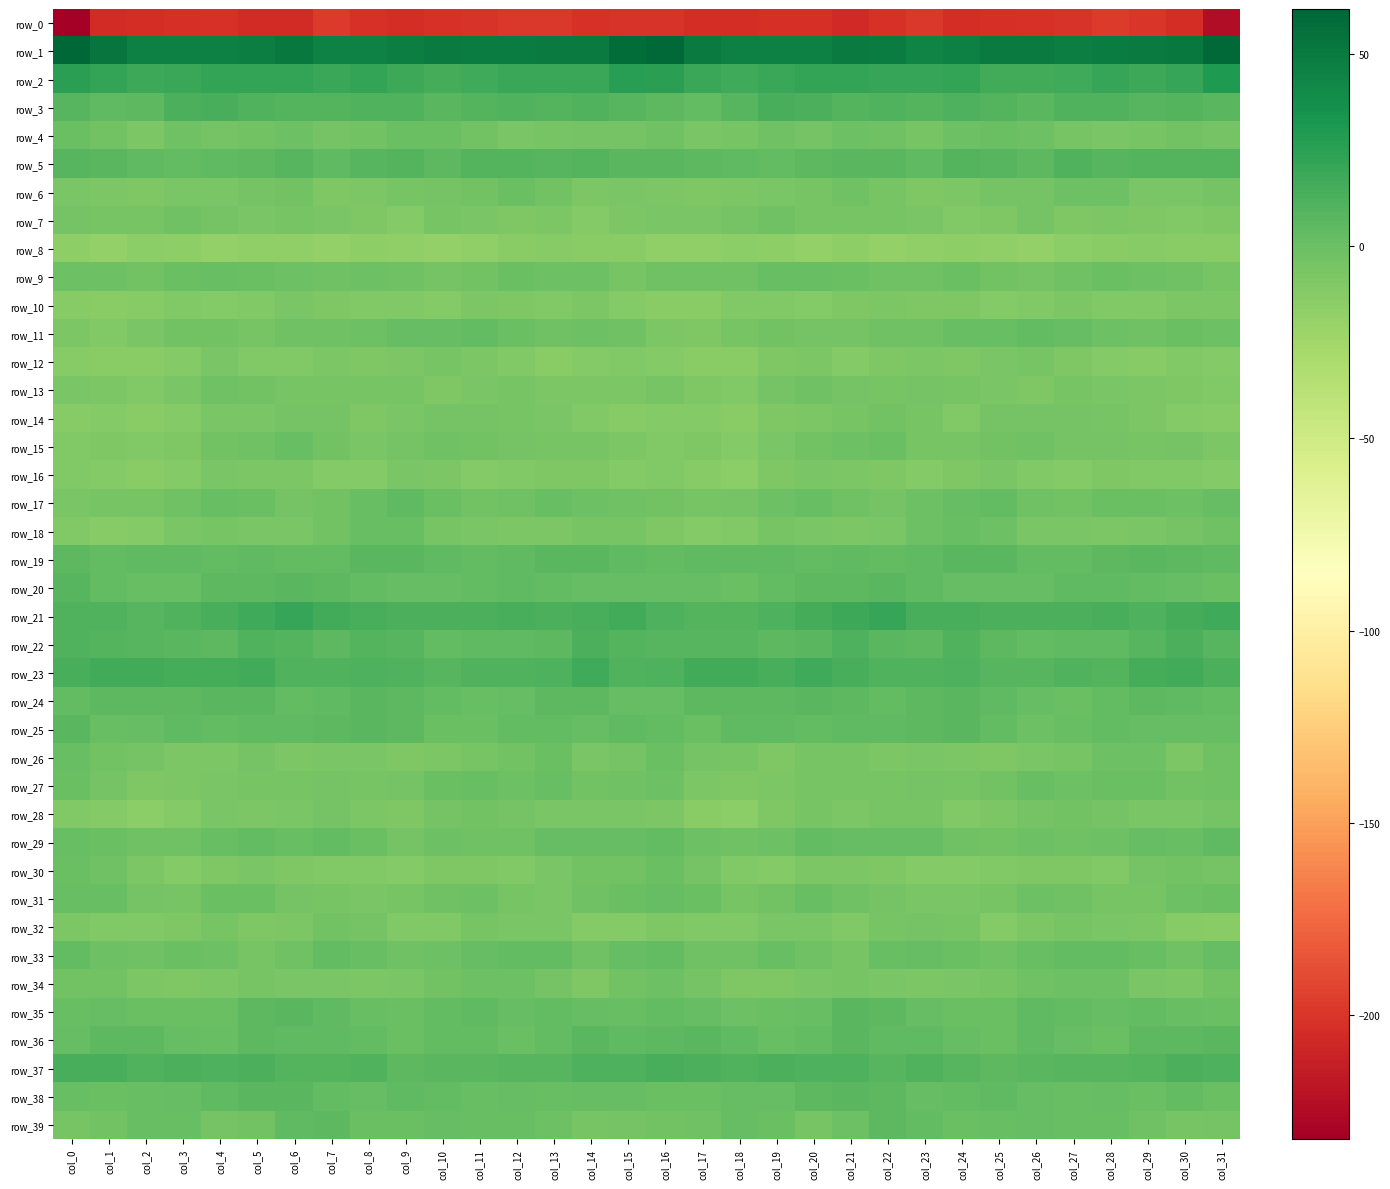

Reading left to right, extract all data points from this chart.

row_0: -232.4	-205.8	-204.0	-203.1	-202.2	-205.3	-205.4	-197.6	-202.0	-204.7	-202.2	-200.9	-198.1	-198.0	-202.4	-201.1	-200.8	-204.3	-203.8	-202.7	-202.8	-207.0	-201.7	-198.1	-204.0	-203.4	-202.1	-200.3	-197.5	-199.2	-203.9	-224.2
row_1: 61.8	52.8	46.8	46.8	45.9	47.7	50.7	45.4	44.7	47.7	50.0	48.6	48.1	49.6	49.6	58.1	59.7	49.4	46.2	46.6	45.9	49.6	49.1	44.2	45.8	49.2	49.5	47.9	48.7	49.9	51.2	60.6
row_2: 26.1	22.1	18.5	19.5	21.6	22.4	22.2	20.1	21.7	19.0	15.3	17.5	20.2	19.4	19.5	26.2	25.9	20.4	18.0	20.4	22.3	22.5	21.3	20.5	21.7	16.7	16.1	18.1	20.8	18.7	21.3	29.7
row_3: 7.8	4.5	5.7	13.3	13.9	10.3	10.0	9.0	11.0	10.7	7.6	9.8	10.9	8.9	10.2	8.6	5.9	3.4	8.8	14.3	12.7	9.6	10.1	9.1	11.9	9.3	7.6	10.8	10.4	8.8	9.8	7.5
row_4: 0.8	-3.7	-7.7	-1.9	-3.8	-2.9	-0.3	-4.6	-2.7	0.3	0.8	-3.6	-6.1	-5.8	-3.8	-4.1	-2.5	-6.7	-5.7	-1.6	-4.7	-1.0	-1.6	-4.9	-0.9	0.7	-0.7	-4.9	-6.1	-5.6	-3.6	-3.9
row_5: 8.7	7.6	5.5	4.3	5.2	6.4	7.8	5.1	8.3	9.5	6.1	9.6	9.0	8.7	9.4	7.2	7.7	6.4	5.1	4.1	5.7	7.2	7.0	5.4	10.0	8.1	6.5	10.4	8.2	9.0	9.2	9.5
row_6: -6.7	-7.4	-9.1	-6.2	-6.0	-3.9	-3.6	-9.0	-8.1	-5.8	-4.3	-2.8	-0.1	-3.6	-7.8	-6.5	-7.5	-8.5	-8.0	-6.0	-5.8	-2.5	-5.9	-9.3	-7.3	-4.6	-4.4	-1.4	-0.5	-6.0	-7.1	-4.8
row_7: -4.1	-5.8	-5.6	-1.8	-4.0	-6.8	-5.6	-6.2	-8.5	-11.4	-5.4	-7.0	-8.6	-7.4	-10.7	-8.1	-6.4	-6.0	-4.5	-1.6	-5.8	-5.9	-5.8	-6.5	-10.5	-9.5	-4.5	-8.7	-7.5	-8.6	-10.5	-8.3
row_8: -15.9	-17.6	-14.5	-15.4	-17.5	-17.1	-17.1	-17.8	-15.4	-16.7	-18.0	-16.7	-13.4	-12.7	-13.5	-14.0	-17.5	-16.5	-14.3	-16.3	-17.8	-16.1	-18.1	-16.6	-15.9	-16.9	-18.0	-15.2	-13.0	-12.7	-13.6	-13.7
row_9: -0.3	-0.5	-2.9	0.1	1.7	0.6	-0.8	-1.8	-0.3	-2.3	-3.9	-3.7	0.6	-0.6	-0.9	-5.1	-2.4	-1.8	-1.9	1.0	1.6	0.0	-1.5	-1.4	-0.2	-3.1	-4.5	-1.8	0.5	-0.6	-2.1	-4.9
row_10: -12.8	-13.8	-12.1	-9.7	-10.7	-10.1	-6.9	-8.7	-9.6	-10.5	-11.3	-8.3	-8.9	-10.4	-8.2	-10.7	-13.2	-13.7	-10.2	-10.3	-11.0	-8.6	-7.3	-9.5	-9.3	-11.6	-10.1	-8.0	-9.7	-9.8	-8.0	-7.6
row_11: -8.1	-10.3	-6.8	-3.2	-3.5	-5.3	-2.4	-2.1	-0.8	2.4	2.7	3.6	-0.0	-2.5	-0.8	-1.9	-7.8	-9.2	-5.1	-2.8	-4.8	-4.1	-1.8	-2.4	1.1	1.9	3.6	2.3	-1.3	-2.3	-0.1	-0.8
row_12: -12.4	-13.8	-14.0	-10.7	-6.7	-10.3	-10.3	-7.9	-8.9	-7.2	-5.0	-7.9	-10.4	-13.1	-10.7	-9.9	-11.3	-13.9	-13.6	-8.6	-7.4	-11.3	-8.9	-8.2	-8.7	-6.3	-5.3	-9.2	-11.5	-12.6	-10.1	-11.6
row_13: -6.9	-7.9	-10.0	-7.0	-2.0	-3.0	-5.9	-5.2	-5.6	-5.9	-8.8	-6.9	-5.5	-8.1	-8.1	-7.9	-5.9	-8.4	-10.3	-4.6	-1.4	-4.4	-5.9	-4.8	-6.0	-6.8	-8.9	-5.3	-7.0	-7.7	-8.9	-9.8
row_14: -11.8	-11.6	-13.3	-10.9	-7.1	-6.7	-3.9	-4.4	-9.3	-6.5	-3.8	-4.0	-4.9	-6.7	-10.4	-12.4	-11.4	-11.7	-13.9	-8.7	-7.3	-5.5	-3.6	-6.0	-9.6	-4.6	-4.1	-4.1	-5.6	-8.1	-11.2	-11.9
row_15: -10.1	-9.1	-9.9	-8.8	-3.7	-2.5	1.2	-2.8	-6.0	-4.4	-2.0	-3.1	-4.6	-5.5	-5.0	-8.3	-10.4	-8.8	-10.9	-6.6	-3.3	-1.2	0.7	-5.0	-5.4	-3.3	-1.7	-4.1	-4.7	-5.7	-4.8	-8.0
row_16: -10.3	-11.1	-13.7	-11.3	-6.6	-7.3	-7.8	-10.7	-10.7	-6.8	-7.8	-11.5	-9.6	-8.7	-9.4	-11.1	-10.5	-11.8	-14.2	-8.9	-6.5	-7.6	-9.0	-11.1	-9.4	-6.1	-9.7	-11.4	-8.4	-9.5	-9.5	-11.1
row_17: -6.9	-5.7	-5.2	-1.9	1.3	-0.2	-3.8	-2.6	1.3	4.4	0.3	-3.0	-1.5	1.2	-0.8	-1.6	-3.6	-5.3	-4.6	-0.5	1.6	-1.5	-4.3	-1.1	2.9	3.6	-1.5	-3.1	0.2	0.2	-0.4	2.4
row_18: -9.9	-11.8	-11.1	-6.7	-5.7	-7.0	-7.0	-3.5	1.2	1.0	-5.0	-6.8	-7.6	-7.3	-5.2	-5.2	-9.0	-11.6	-10.0	-5.8	-6.2	-7.2	-6.5	-1.1	1.7	-0.9	-6.2	-7.1	-8.1	-6.6	-4.0	-1.8
row_19: 5.7	3.5	5.0	4.4	3.9	4.4	4.1	4.0	7.3	7.6	4.8	3.4	4.6	7.0	6.7	4.5	3.5	4.5	4.6	4.4	3.8	4.4	3.7	5.1	7.7	7.1	3.5	3.7	5.5	7.5	5.7	4.6
row_20: 7.8	4.2	1.0	1.7	5.9	6.4	6.9	5.9	3.3	2.2	3.2	3.5	5.5	3.7	3.1	2.3	2.5	3.0	0.4	3.6	6.3	6.2	7.3	4.6	2.5	2.8	2.8	4.4	5.1	3.2	2.9	0.1
row_21: 11.0	10.4	8.9	11.0	14.4	17.2	21.3	16.2	14.0	12.7	13.2	12.6	14.6	12.5	14.0	16.6	12.3	9.7	9.4	12.2	15.3	18.9	20.5	14.1	14.0	12.6	13.2	13.0	14.4	12.0	15.7	17.0
row_22: 10.6	9.2	8.1	7.0	5.7	10.9	9.7	5.5	9.9	7.9	4.1	4.7	5.4	5.9	13.2	9.1	8.7	8.3	8.2	5.7	7.2	12.1	7.3	6.5	10.4	6.0	4.0	5.4	4.7	8.6	12.9	8.2
row_23: 14.5	16.6	16.3	14.8	15.2	16.7	11.1	10.5	12.0	10.1	7.8	10.2	10.5	12.1	17.9	11.0	12.3	16.0	16.2	14.0	17.0	14.5	10.2	11.1	11.6	8.9	8.6	11.0	9.7	15.1	16.5	12.8
row_24: 3.9	6.5	6.1	6.0	6.9	6.6	4.3	5.1	7.4	5.7	3.4	1.0	2.3	5.9	6.1	2.3	2.8	6.1	6.1	6.2	7.4	5.5	3.9	6.4	7.1	4.8	2.7	0.6	3.9	6.5	5.3	3.2
row_25: 7.6	1.5	2.7	4.8	3.8	4.6	4.4	5.7	7.1	5.6	-0.2	0.4	3.4	3.4	2.6	4.9	4.3	0.5	4.3	4.4	3.5	4.9	4.5	6.3	7.2	3.4	-0.9	1.6	4.0	3.0	2.9	3.1
row_26: 1.4	-3.3	-4.5	-8.0	-7.5	-4.3	-7.5	-6.6	-6.5	-8.7	-8.1	-5.3	-3.0	0.6	-6.5	-3.7	0.8	-4.7	-5.0	-9.0	-5.7	-5.1	-7.7	-6.3	-7.4	-8.8	-6.8	-4.9	-1.1	-0.8	-8.2	-2.5
row_27: 0.2	-4.7	-9.1	-8.2	-7.2	-4.9	-5.0	-4.8	-4.9	-4.7	0.5	1.0	-0.8	1.5	-3.1	-2.4	-0.4	-7.3	-9.2	-8.0	-5.7	-5.0	-5.1	-4.8	-5.4	-2.7	2.0	-0.9	0.4	0.1	-3.7	-2.3
row_28: -9.6	-11.4	-14.9	-10.8	-6.2	-7.3	-6.9	-4.6	-8.0	-9.3	-4.7	-3.2	-3.8	-6.2	-6.5	-6.2	-8.1	-13.1	-14.4	-8.7	-5.5	-8.3	-5.7	-5.2	-9.6	-7.2	-3.8	-3.3	-4.7	-6.7	-6.2	-4.7
row_29: 1.3	0.3	-1.5	-1.9	1.6	3.6	1.7	3.2	-0.2	-3.7	-1.1	-2.1	-1.7	2.1	2.1	3.1	3.3	-0.8	-2.1	-1.1	3.3	2.1	2.6	2.5	-2.1	-2.7	-1.3	-2.1	-0.6	2.8	1.4	4.4
row_30: 0.0	-2.2	-7.3	-11.6	-9.1	-6.3	-9.0	-10.4	-10.5	-10.8	-9.3	-9.4	-9.8	-6.6	-2.6	-3.0	-0.2	-3.9	-9.9	-11.3	-7.4	-7.7	-9.4	-10.8	-10.6	-10.2	-9.4	-9.1	-9.6	-4.4	-3.5	-4.4
row_31: 1.9	1.1	-3.9	-5.1	0.4	0.4	-4.0	-5.4	-6.2	-5.9	-2.6	-0.8	-5.0	-6.5	-2.5	0.4	2.3	-0.2	-5.7	-3.1	1.4	-1.6	-4.3	-6.2	-6.1	-5.2	-0.9	-2.3	-6.0	-5.5	-1.4	0.4
row_32: -7.4	-10.5	-10.6	-8.6	-6.0	-8.9	-7.6	-3.6	-4.5	-10.1	-9.6	-5.9	-6.6	-6.9	-10.8	-11.2	-8.9	-10.5	-10.5	-7.0	-6.7	-9.6	-5.3	-3.8	-6.0	-11.4	-7.5	-6.0	-6.6	-7.6	-12.7	-13.4
row_33: 3.2	-0.8	-2.1	0.5	-0.7	-5.6	-1.9	3.9	1.7	-1.5	-0.8	3.1	4.1	3.4	-1.6	2.6	3.8	-1.7	-1.6	1.0	-2.6	-5.9	1.3	3.1	0.9	-2.4	1.1	3.8	4.3	1.8	-1.9	2.4
row_34: -3.6	-3.3	-7.6	-8.4	-7.7	-5.3	-6.5	-6.6	-7.7	-6.2	-2.9	-0.4	-0.4	-4.3	-8.6	-2.9	-0.5	-4.8	-8.5	-8.5	-6.4	-6.0	-6.4	-7.6	-7.1	-5.3	-1.5	-0.3	-1.0	-6.6	-7.5	-3.6
row_35: 1.2	3.2	0.4	0.5	0.4	6.0	7.4	4.3	1.3	-0.2	3.2	4.6	2.5	3.3	2.1	2.0	3.4	2.7	-0.4	0.6	1.8	7.6	6.1	3.0	0.5	0.7	4.3	3.6	2.7	3.2	1.4	0.2
row_36: 2.8	6.0	5.9	2.6	2.0	6.4	5.2	5.1	3.5	0.2	3.8	4.3	0.2	4.2	7.3	5.3	5.7	6.9	4.4	1.8	3.5	7.1	4.6	4.7	2.3	0.7	5.2	2.3	0.6	6.2	6.5	6.8
row_37: 14.3	14.6	10.6	12.8	11.9	12.6	9.5	9.2	10.6	6.5	7.0	7.5	8.2	8.3	12.3	11.7	13.5	12.8	11.1	12.8	11.9	12.3	8.5	10.2	8.8	6.3	7.3	8.2	8.0	9.1	13.4	11.7
row_38: 1.1	0.4	1.3	2.6	4.7	7.3	7.1	3.6	3.1	4.7	3.6	0.9	3.0	1.4	2.6	2.0	0.4	0.4	2.4	2.9	6.0	7.7	6.0	2.8	3.4	4.9	2.1	1.7	2.8	0.8	3.6	0.5
row_39: -5.1	-3.1	1.0	1.7	-4.1	-3.0	4.4	5.5	0.5	0.4	2.3	1.3	1.6	-0.4	-5.1	-4.5	-3.1	-1.5	2.3	-0.3	-5.2	-0.3	6.0	3.8	-0.3	1.3	2.1	1.4	1.1	-2.0	-5.7	-3.8